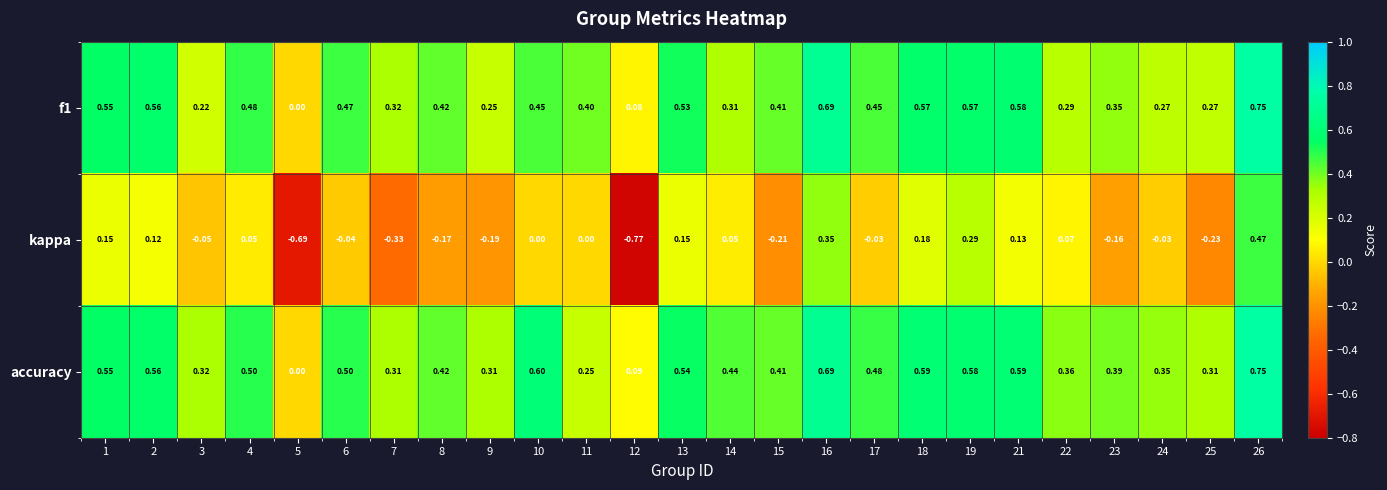

Is the value of f1 at 9 greater than the value of kappa at 12?

Yes